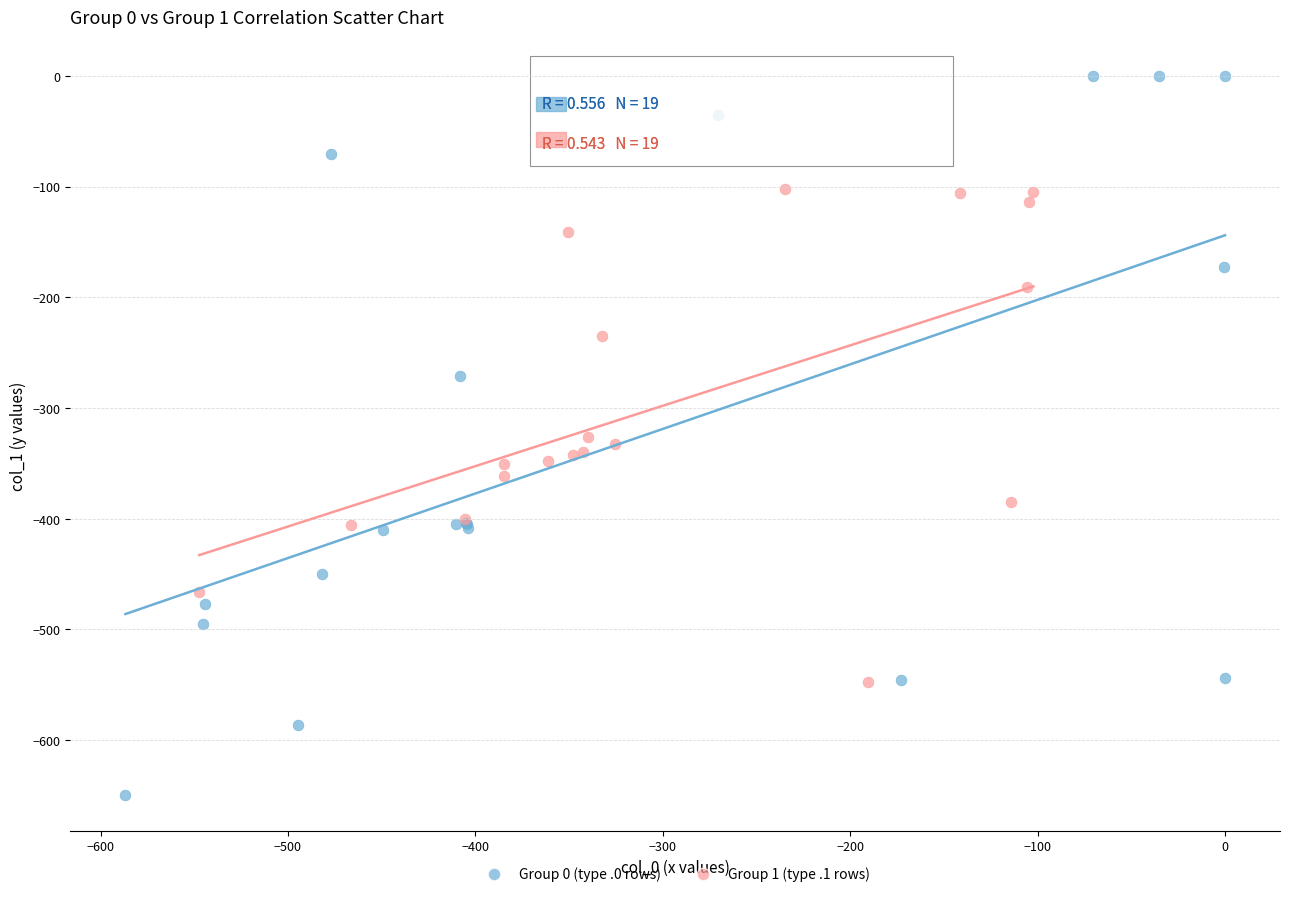

What are all the series names shown in the legend?

Group 0 (type .0 rows), Group 1 (type .1 rows)